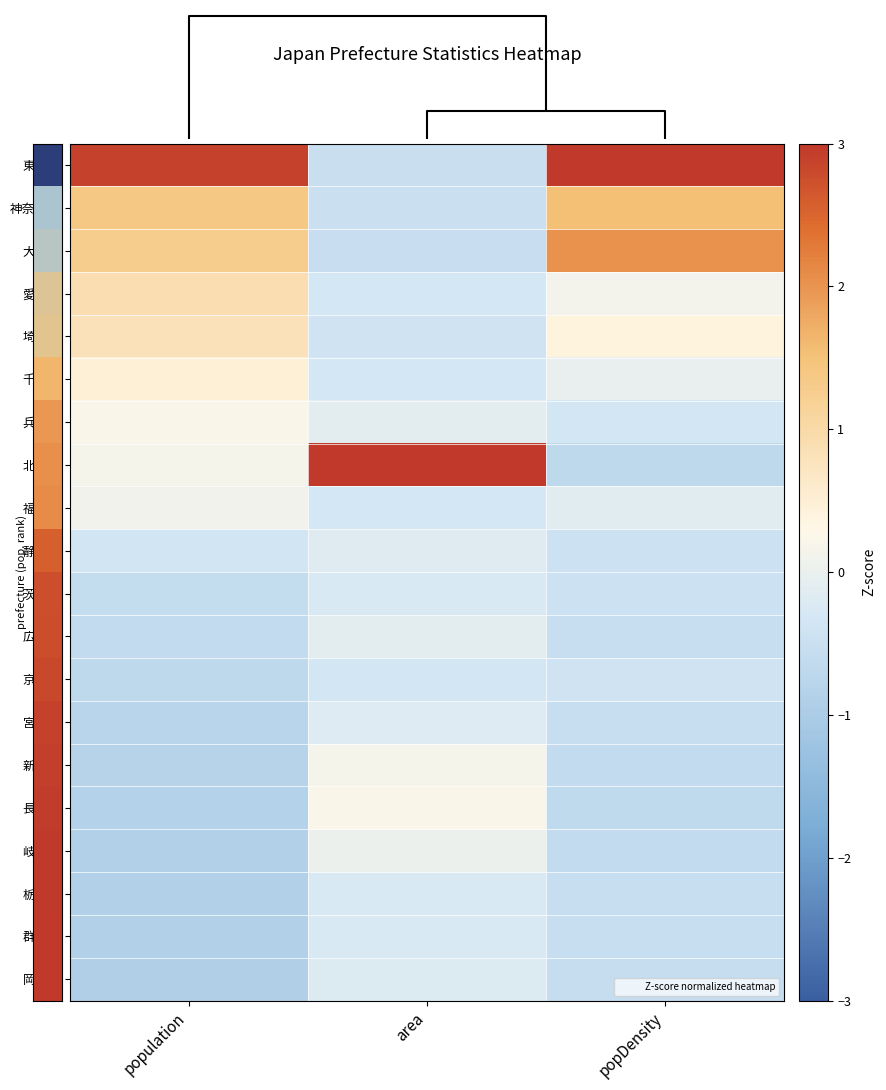

Which has a higher value, area or population?

population